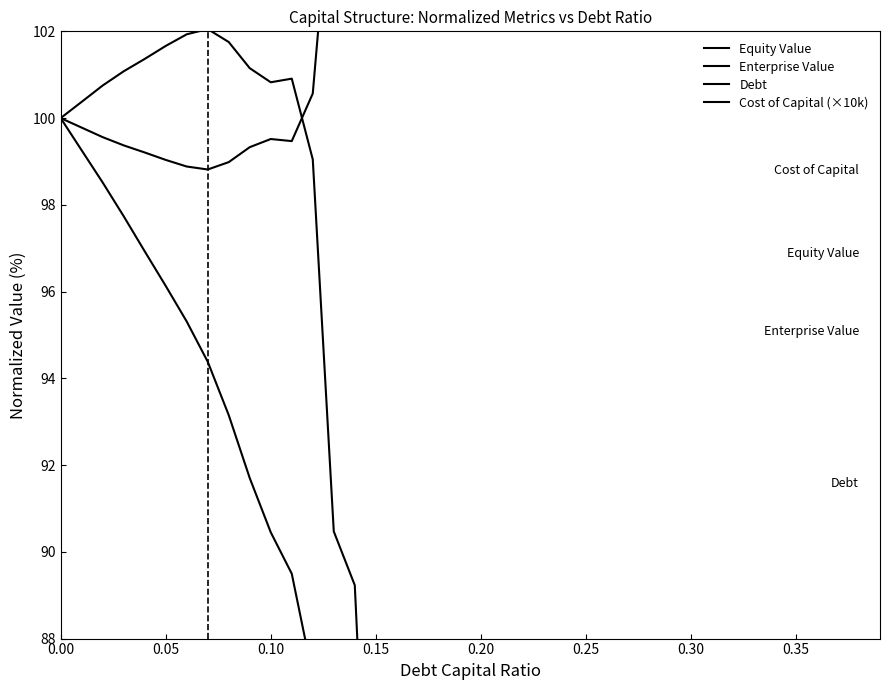

True or false: Equity Value and Cost of Capital (×10k) cross at least once.

False